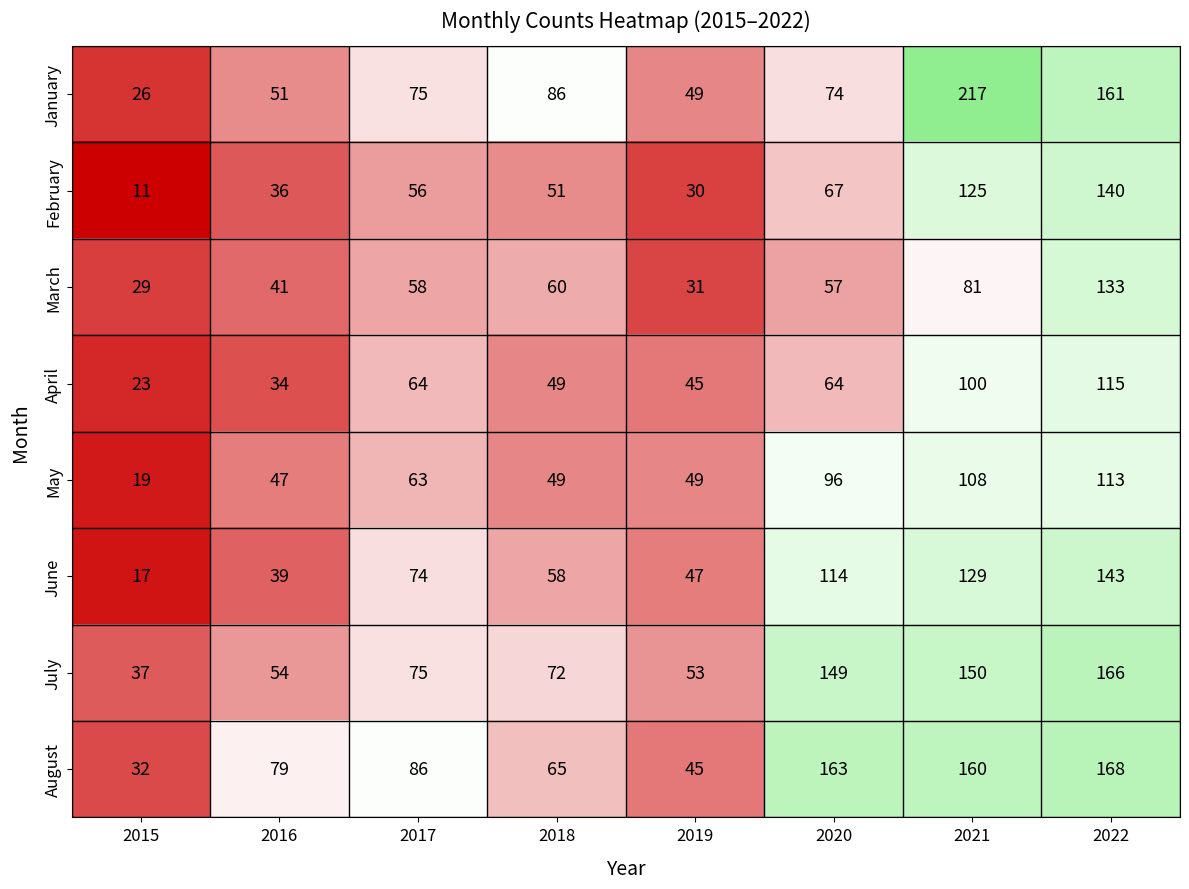

At how many categories does at least one series exceed 188?

1